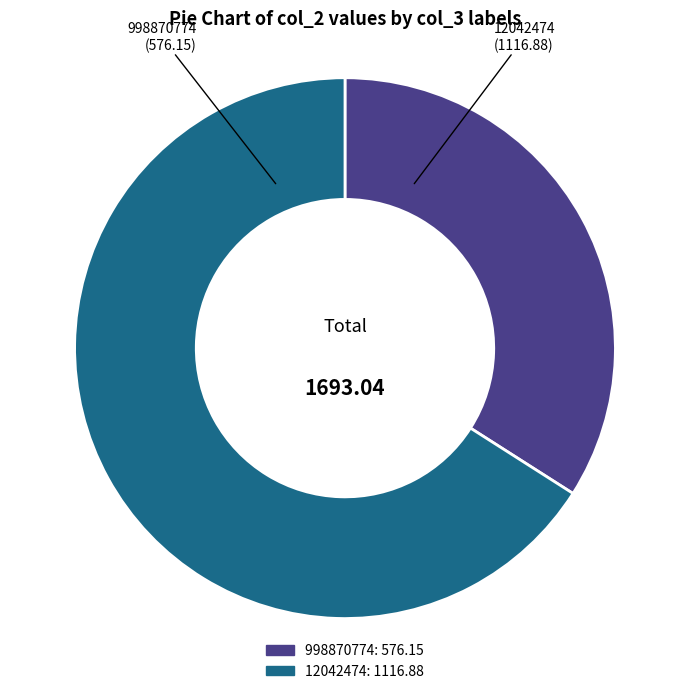

What is the smallest slice in the pie chart?

998870774